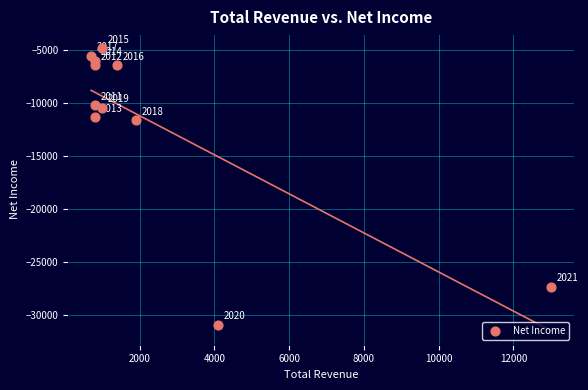

What is the average X value?

2391